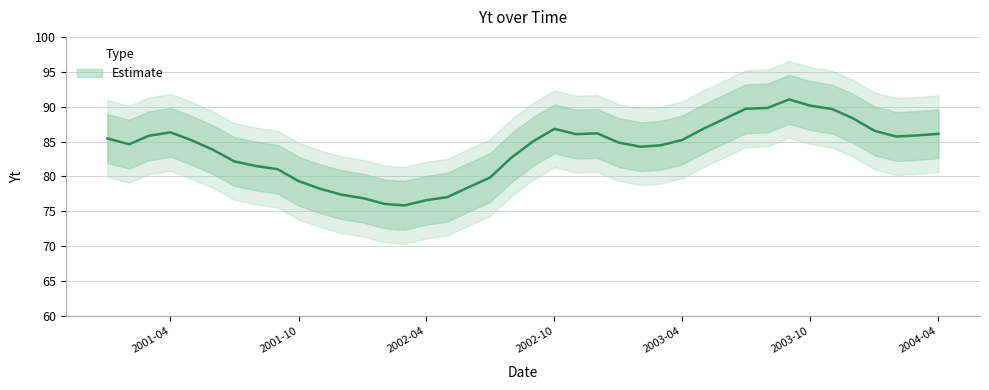

How many values exceed 85?

21